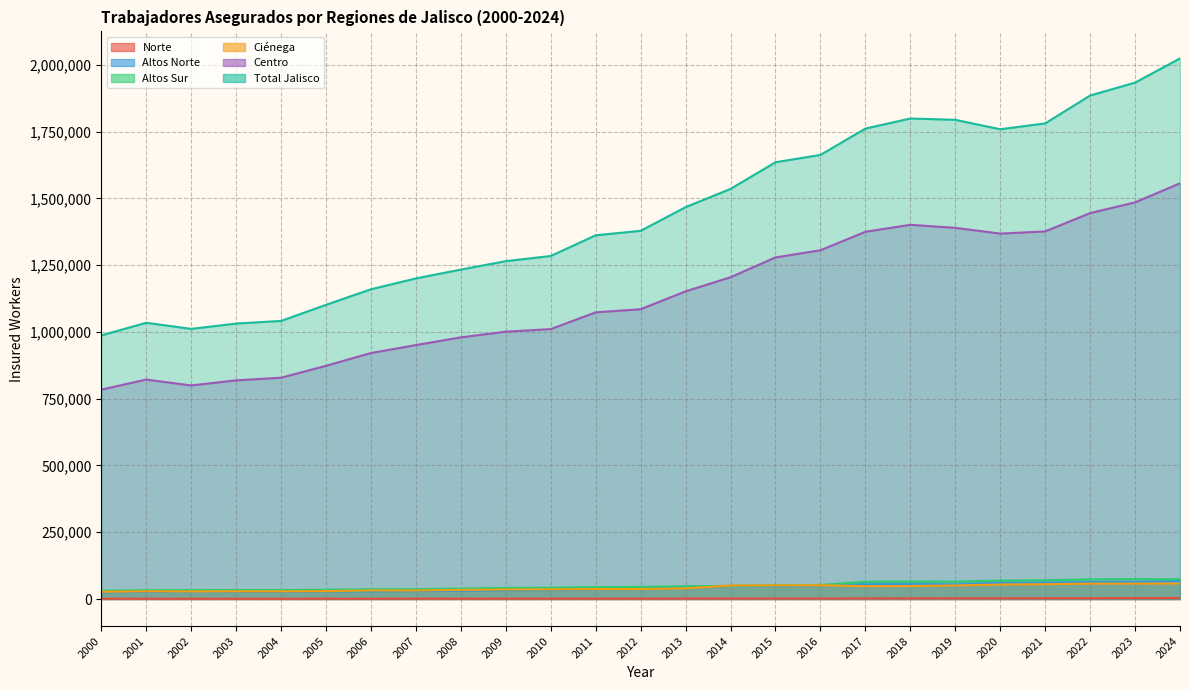

What is the lowest value of the Ciénega series?

26943